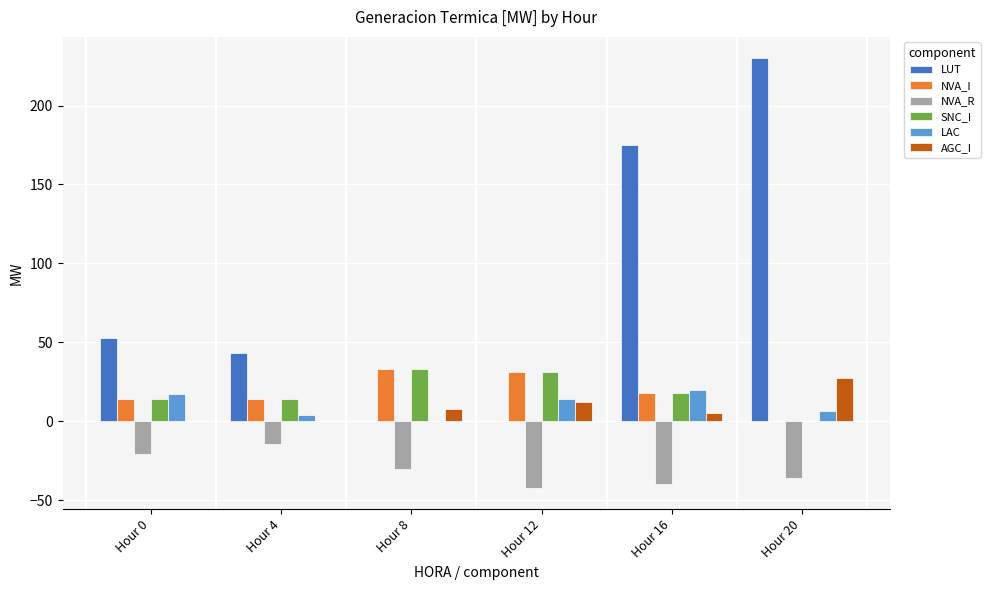

Are the bars horizontal?

No